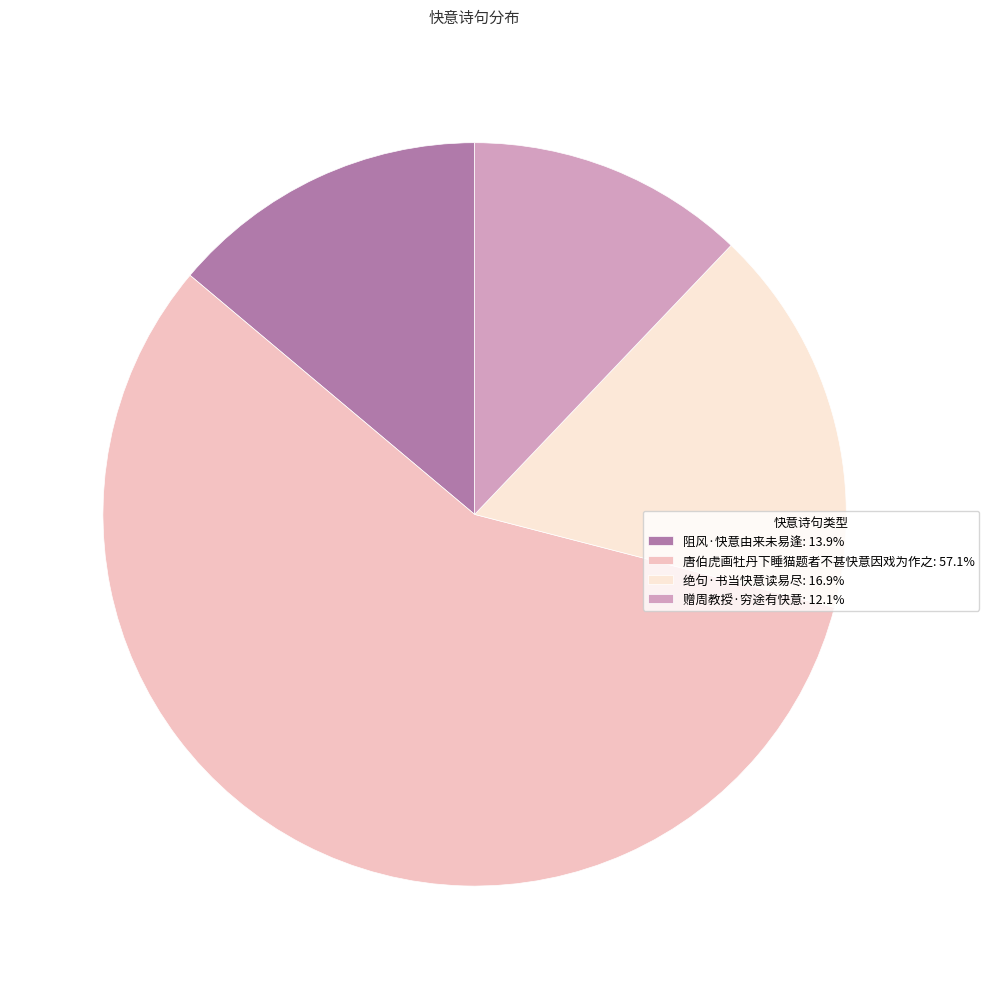

How many segments does this pie chart have?

4